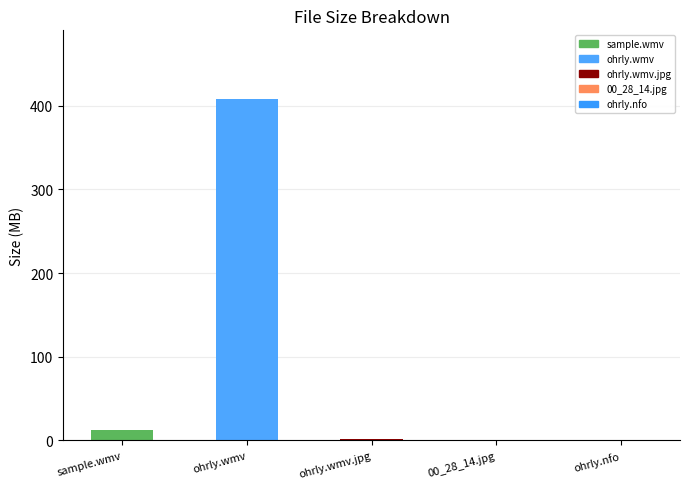

Reading right to left, what are all the values shown in this chart?

0.0	0.1	1.3	408.3	11.9